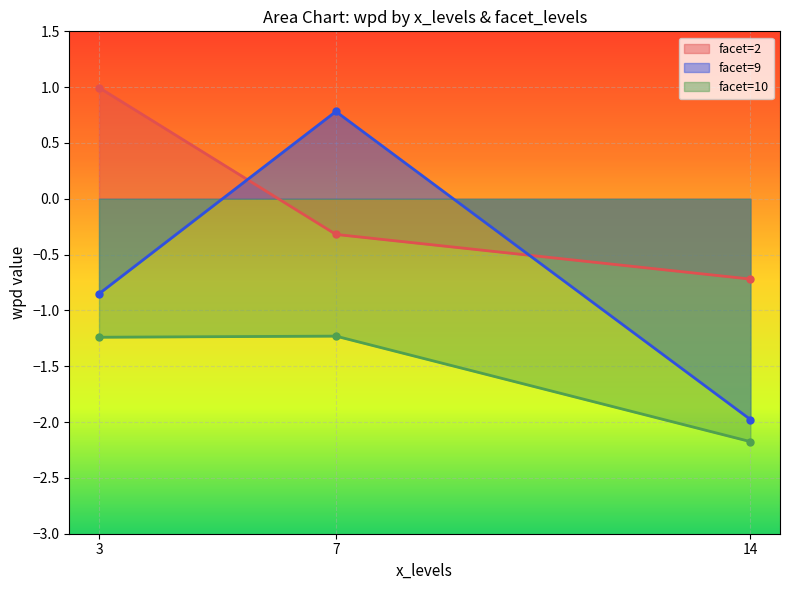

What is the label of the 5th point from the left?

3